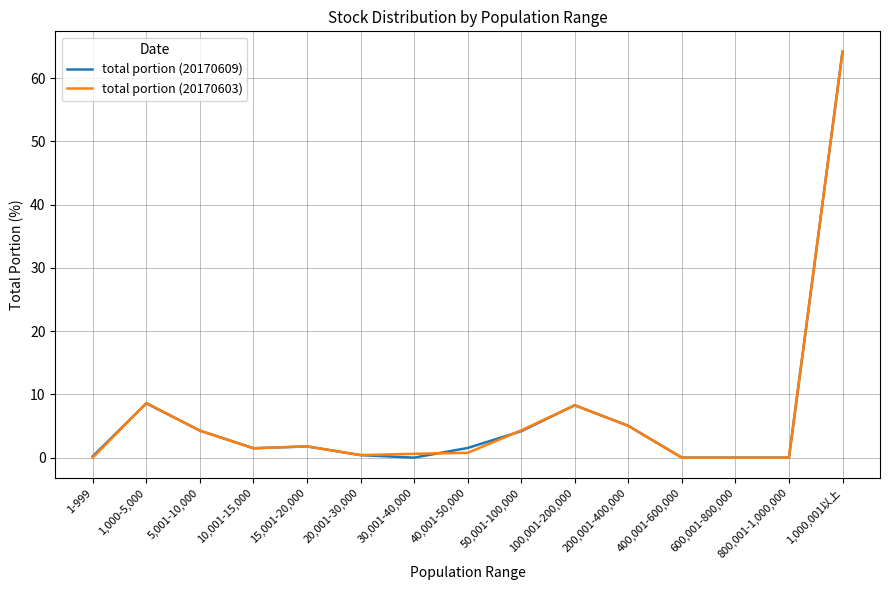

Which series changed the most between 15,001-20,000 and 100,001-200,000?

total portion (20170609)